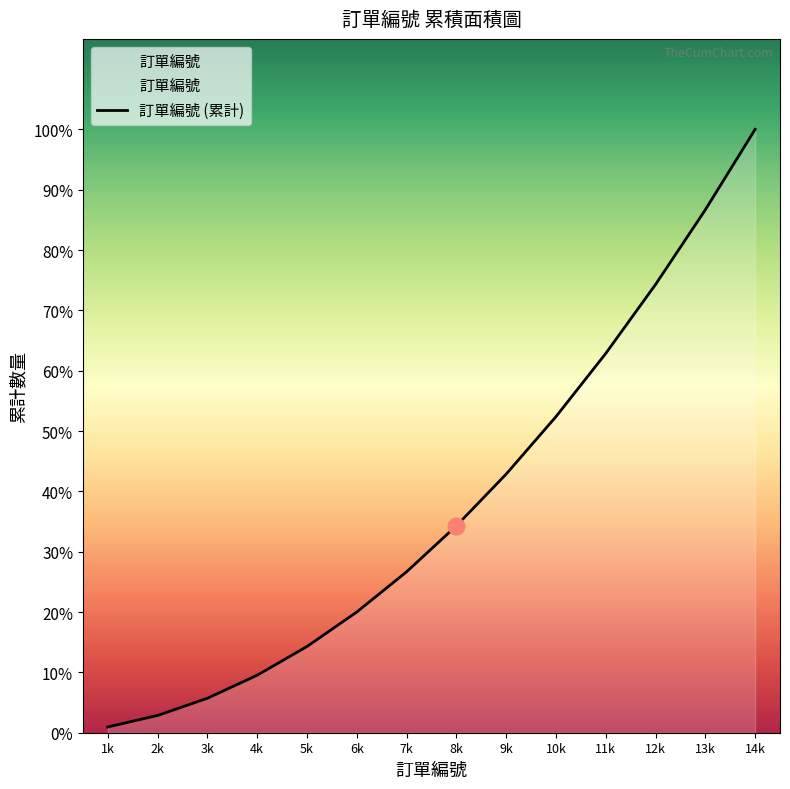

How many lines are shown in the chart?

1